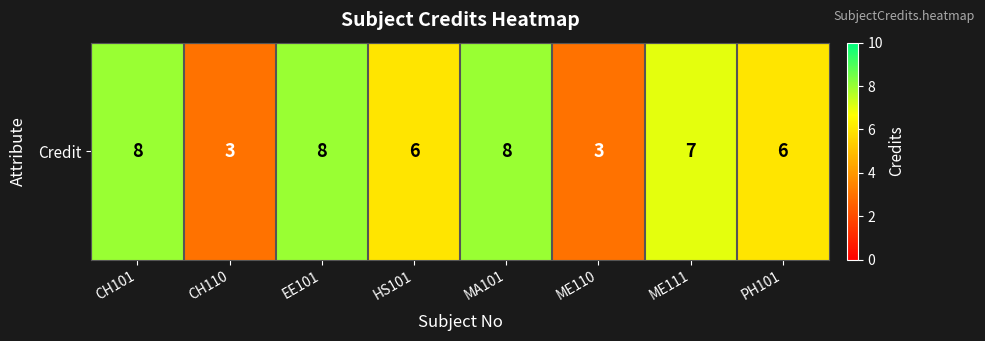

True or false: the data shows 1 at CH110.

False